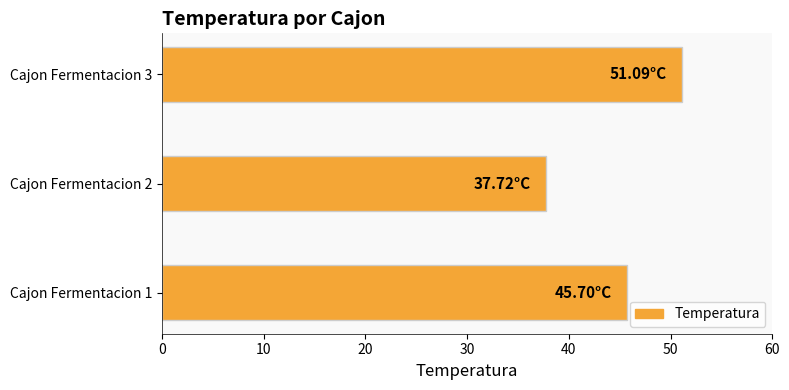

What is the difference between the maximum and minimum values?

13.4